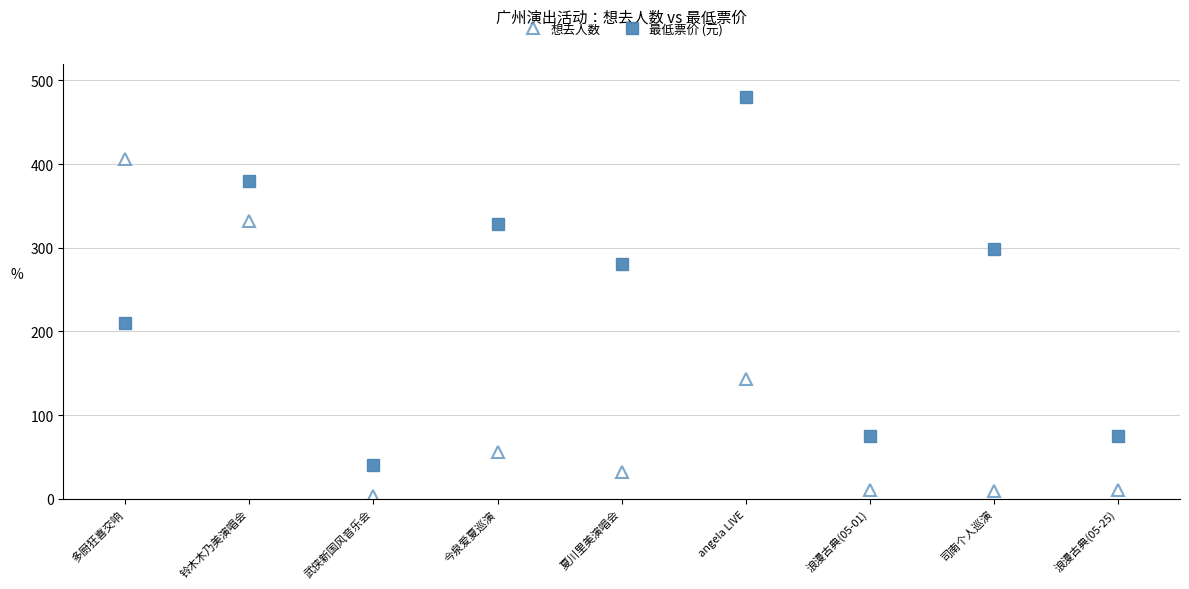

Count the number of categories in the chart.

9